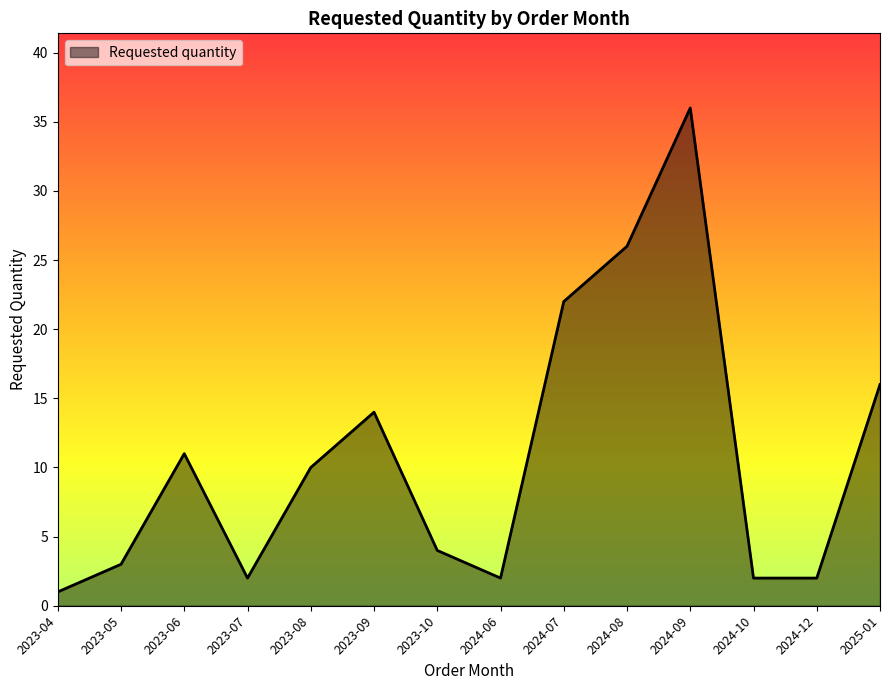

At which label is the value closest to 18?

2025-01